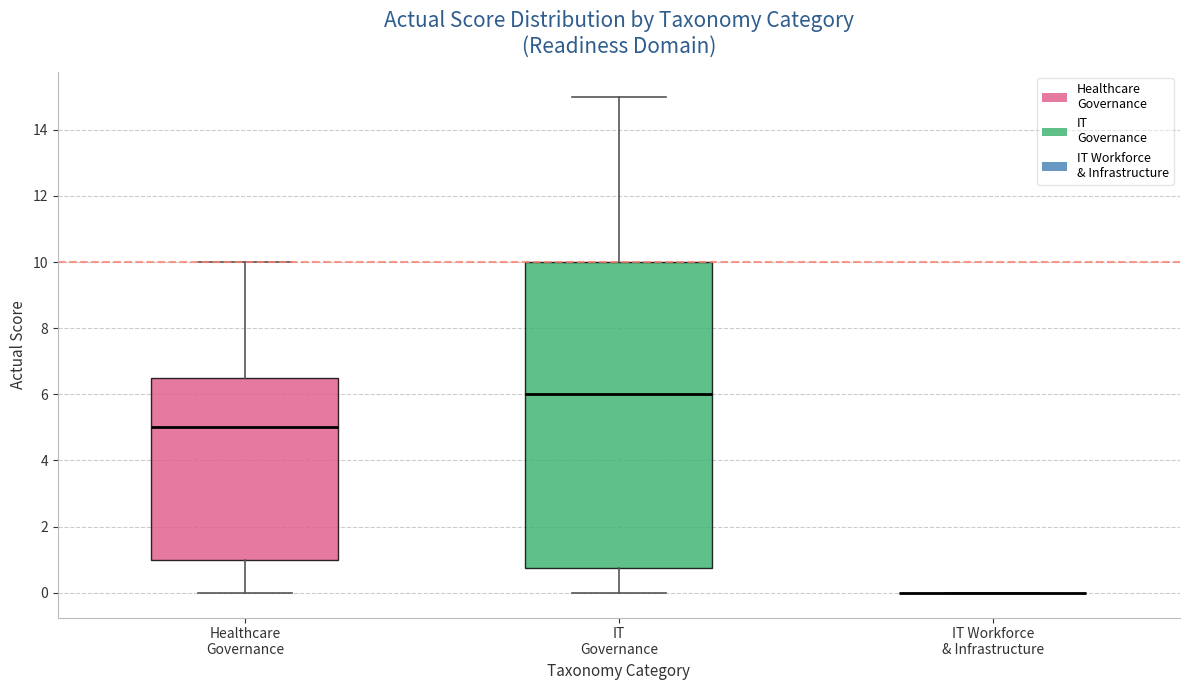

Reading left to right, transcribe this box plot: for each box, give where its median line is, the range the box spans, and where its two whiskers end, as read against the y-axis. The values are not printed on the chart, so give them approximately, as read against the axis.

Healthcare Governance: median 5.0, box 1.0 to 6.6, whiskers 0.0 to 10.0
IT Governance: median 6.0, box 0.8 to 10.0, whiskers 0.0 to 15.0
IT Workforce & Infrastructure: box collapsed to a line at 0.0, whiskers 0.0 to 0.0